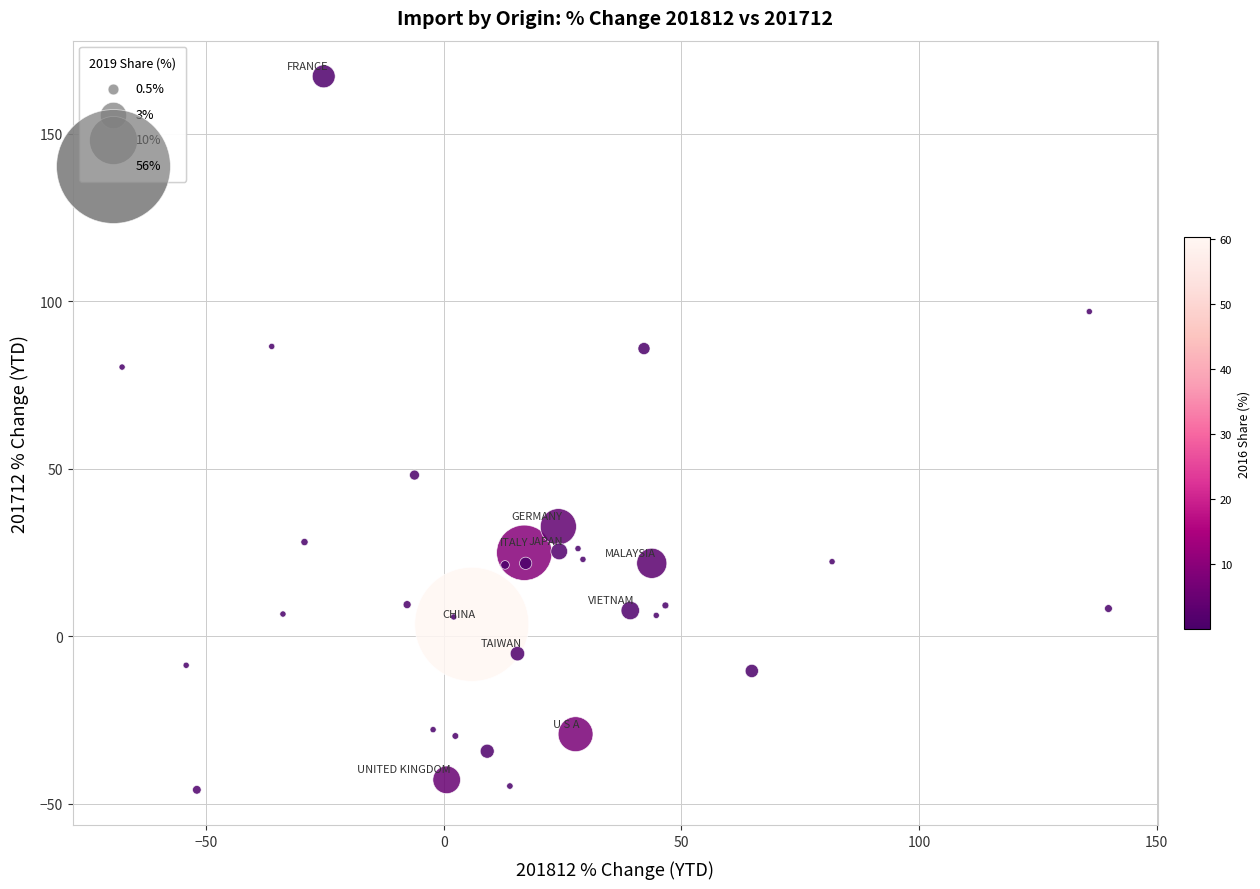

What Y value in the scatter plot is closest to 60?

48.1